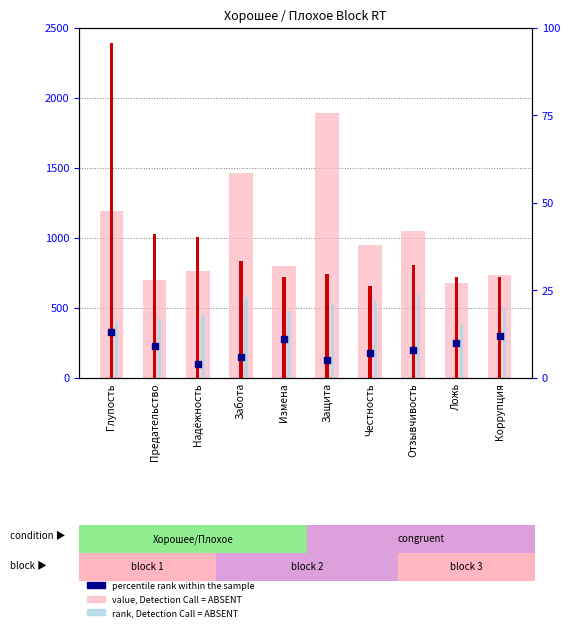

Which series has the largest total across all categories?

value, Detection Call = ABSENT